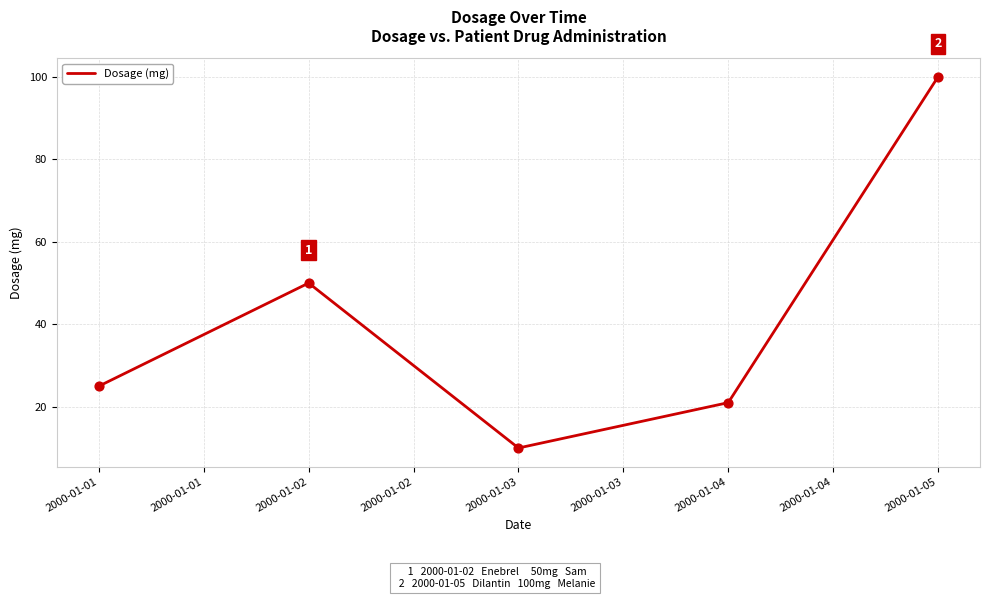

Approximately how many times larger is the value at 2000-01-03 compared to 2000-01-01?

0.4